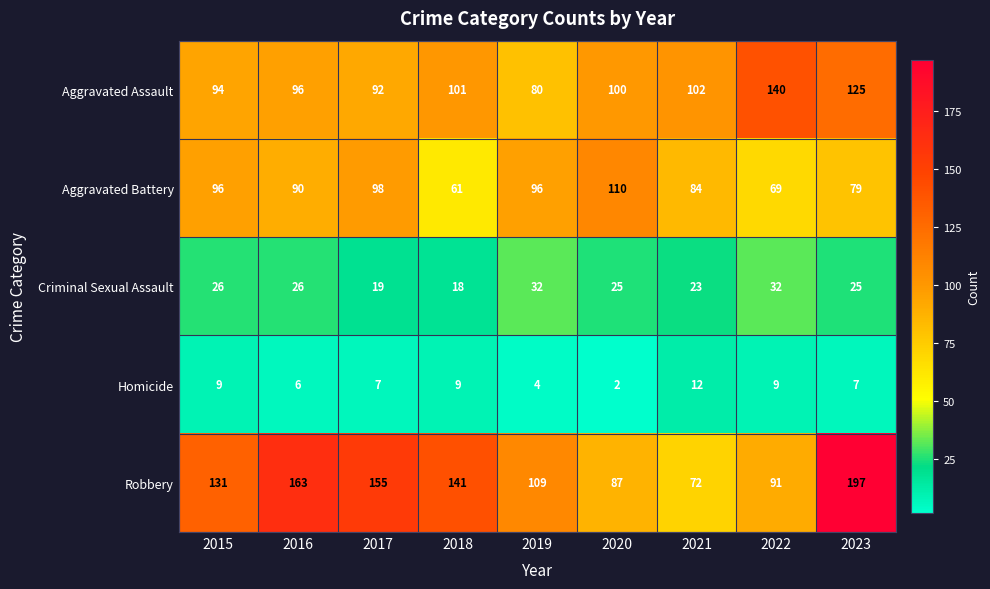

Which series has the widest spread of values?

Robbery